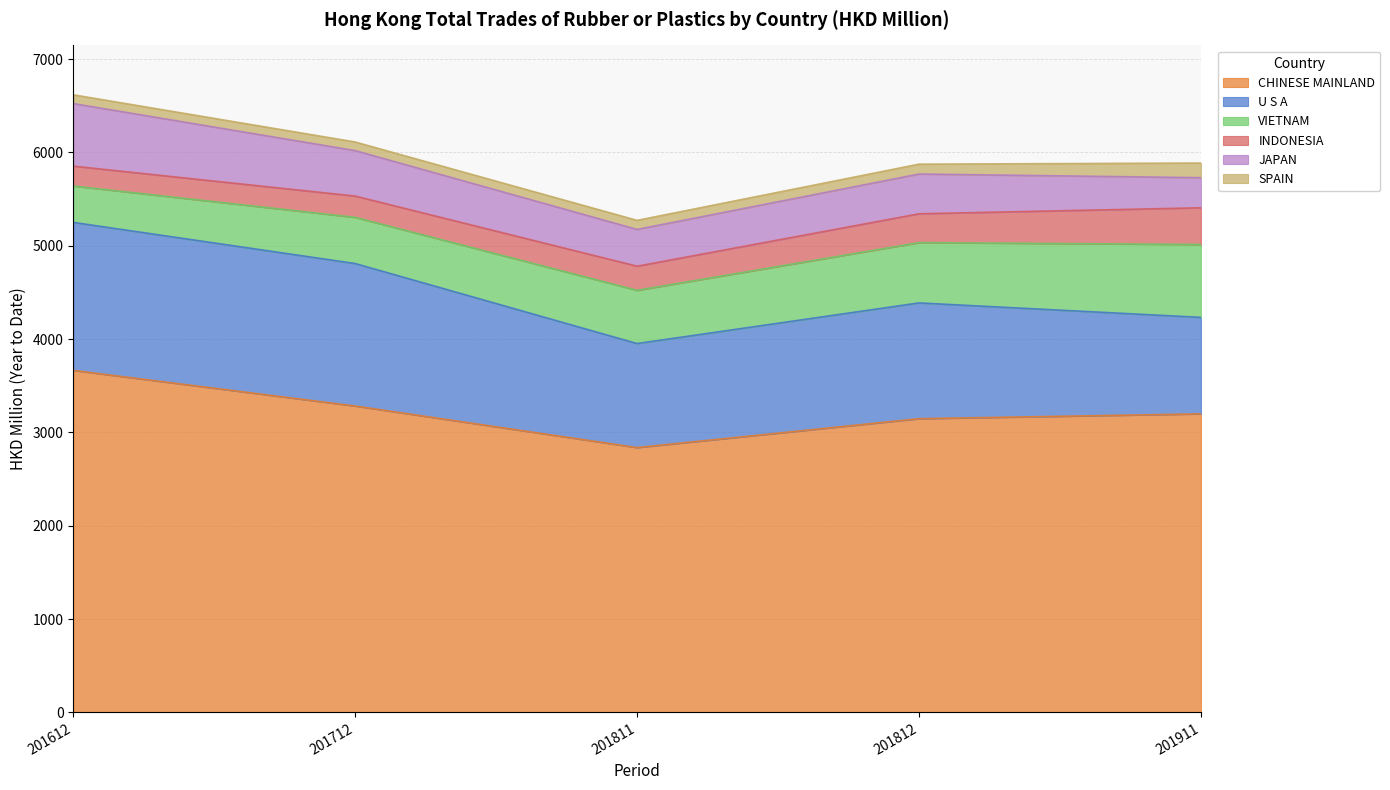

Read the U S A value at 201612.

1586.0